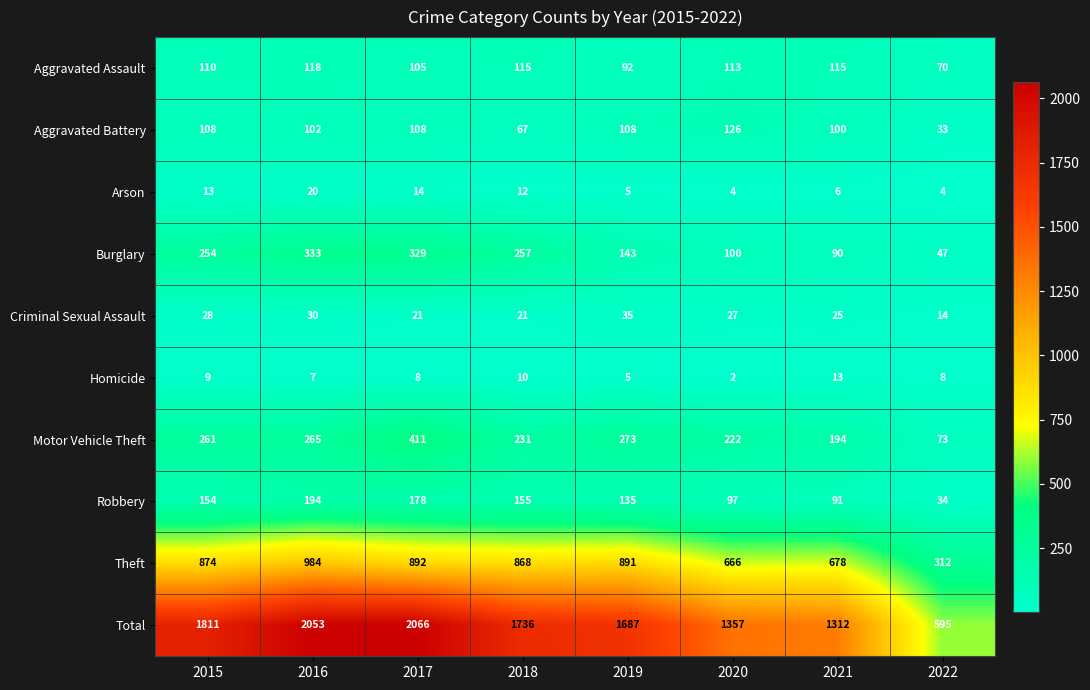

Which category has the lowest value in the Burglary series?

2022